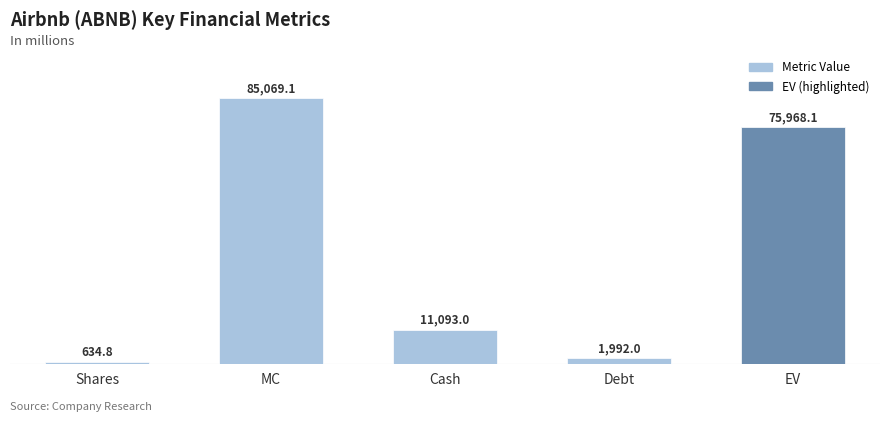

How many series are shown in this chart?

1